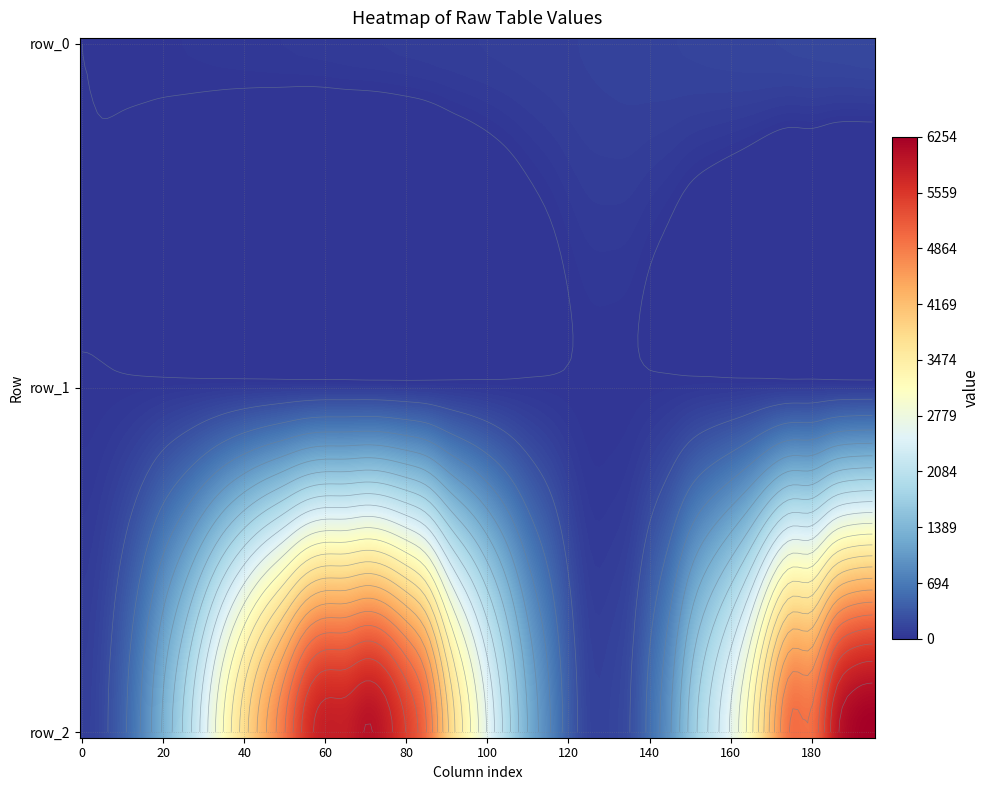

Reading left to right, what are all the values shown in this chart?

row_0: 0.0	5.0	10.0	15.0	20.0	25.0	30.0	35.0	40.0	45.0	50.0	55.0	60.0	65.0	70.0	75.0	80.0	85.0	90.0	95.0	100.0	105.0	110.0	115.0	120.0	125.0	130.0	135.0	140.0	145.0	150.0	155.0	160.0	165.0	170.0	175.0	180.0	185.0	190.0	195.0
row_1: 6.7	9.5	12.9	19.4	28.3	36.5	46.6	58.3	68.8	77.9	84.8	92.2	96.8	96.5	94.6	91.0	83.1	76.3	62.7	52.1	41.5	32.0	24.4	17.1	11.3	7.9	8.3	10.4	14.7	23.2	34.5	44.0	49.7	60.9	77.1	84.5	85.7	93.7	96.7	96.8
row_2: 104.0	205.0	459.0	843.0	1343.0	1857.0	2474.0	3156.0	3793.0	4382.0	4943.0	5570.0	5848.0	5859.0	6004.0	5849.0	5456.0	4948.0	3974.0	3239.0	2575.0	1917.0	1290.0	832.0	408.0	151.0	149.0	252.0	590.0	1004.0	1631.0	2143.0	2638.0	3302.0	4266.0	4988.0	5001.0	5793.0	6172.0	6254.0